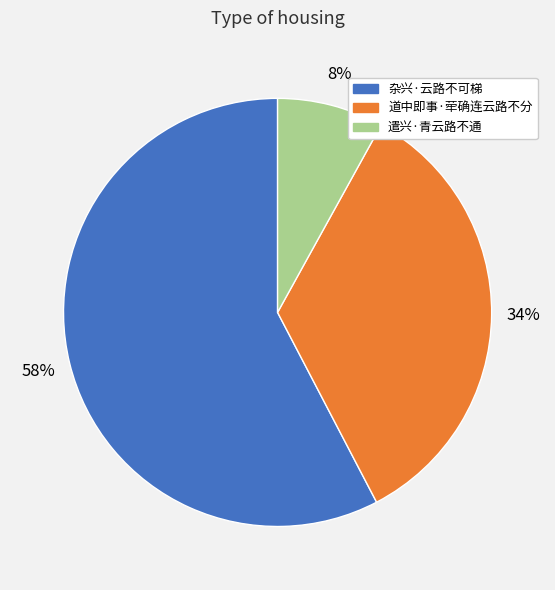

Is there any slice that represents more than half of the pie?

Yes